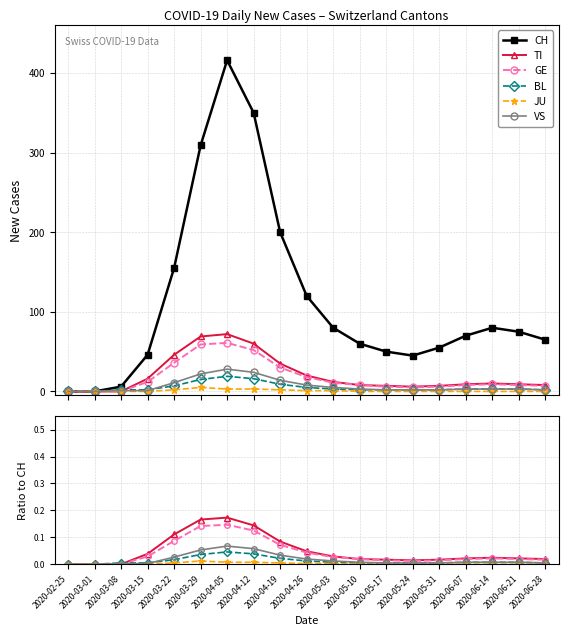

Between 2020-05-03 and 2020-05-10, which is larger?

2020-05-03